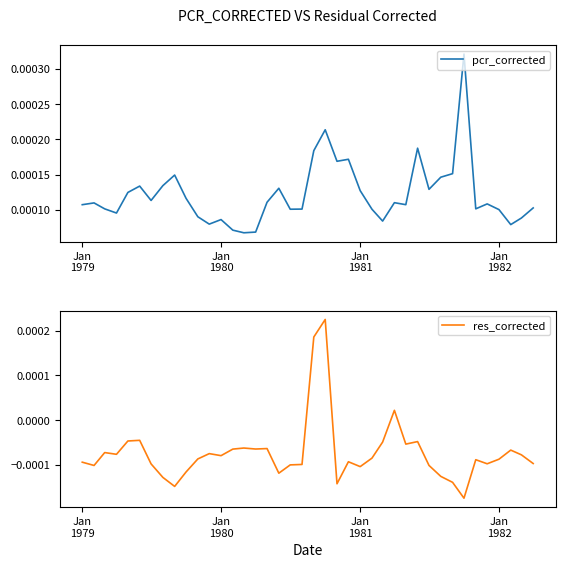

Count the number of data series in this chart.

2